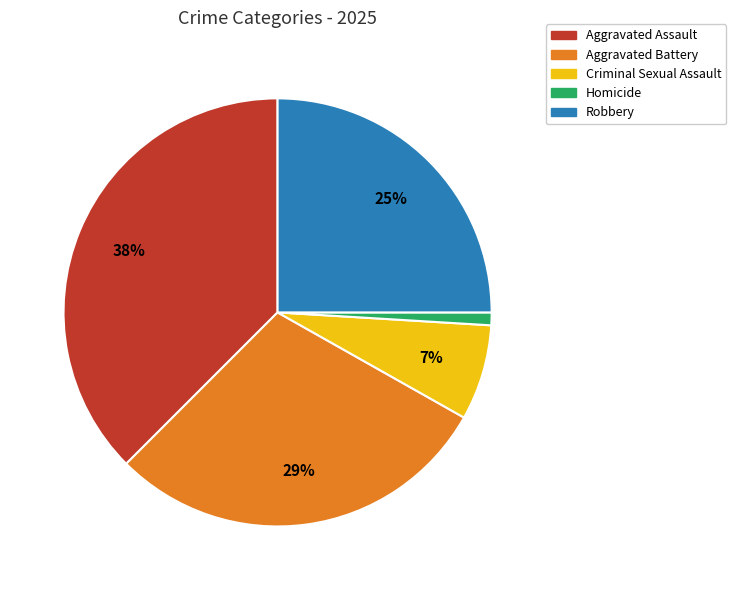

What percentage is the Homicide slice, to the nearest percent?

1%